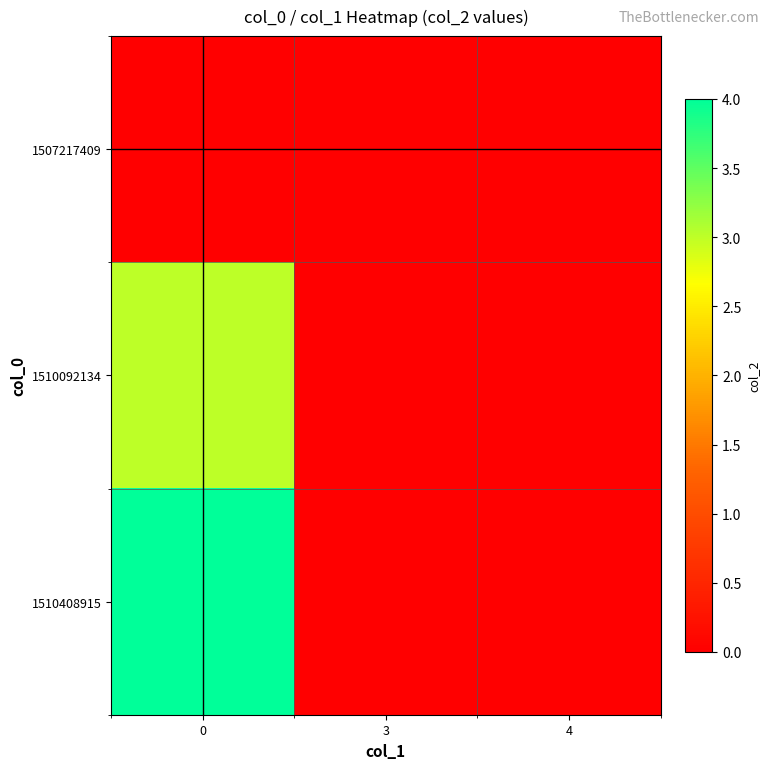

Count the number of data series in this chart.

3